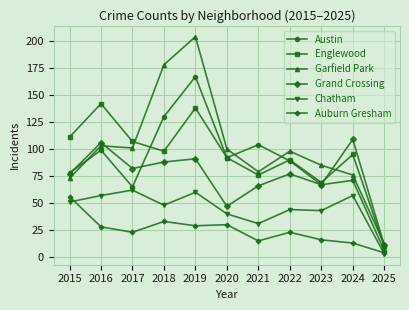

What are all the series names shown in the legend?

Austin, Englewood, Garfield Park, Grand Crossing, Chatham, Auburn Gresham